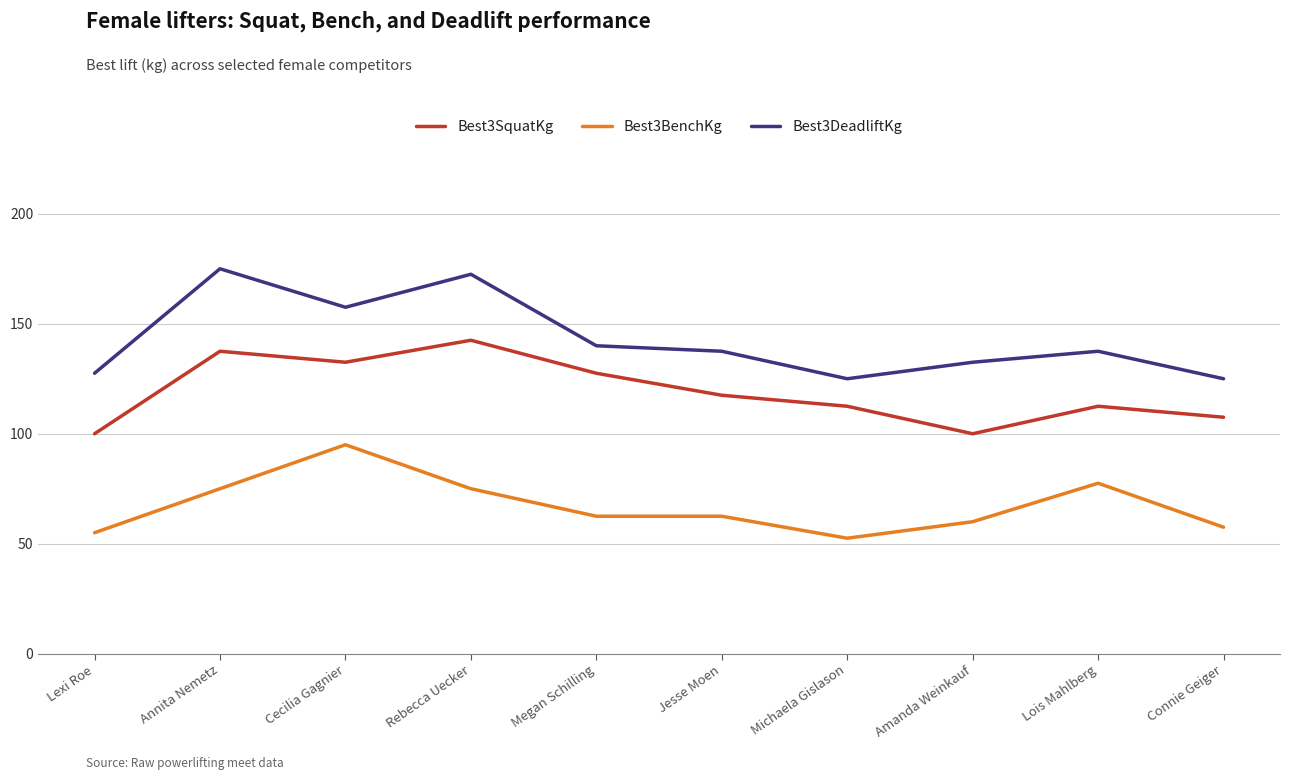

Between Lexi Roe and Cecilia Gagnier, which series saw the biggest shift?

Best3BenchKg